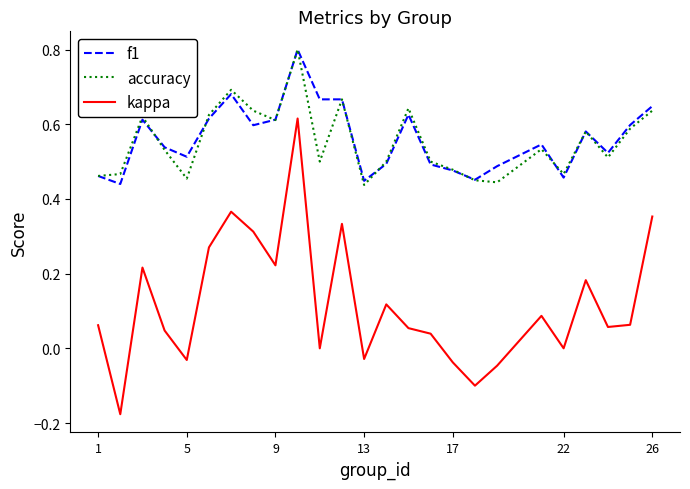

True or false: kappa and accuracy intersect in this chart.

False